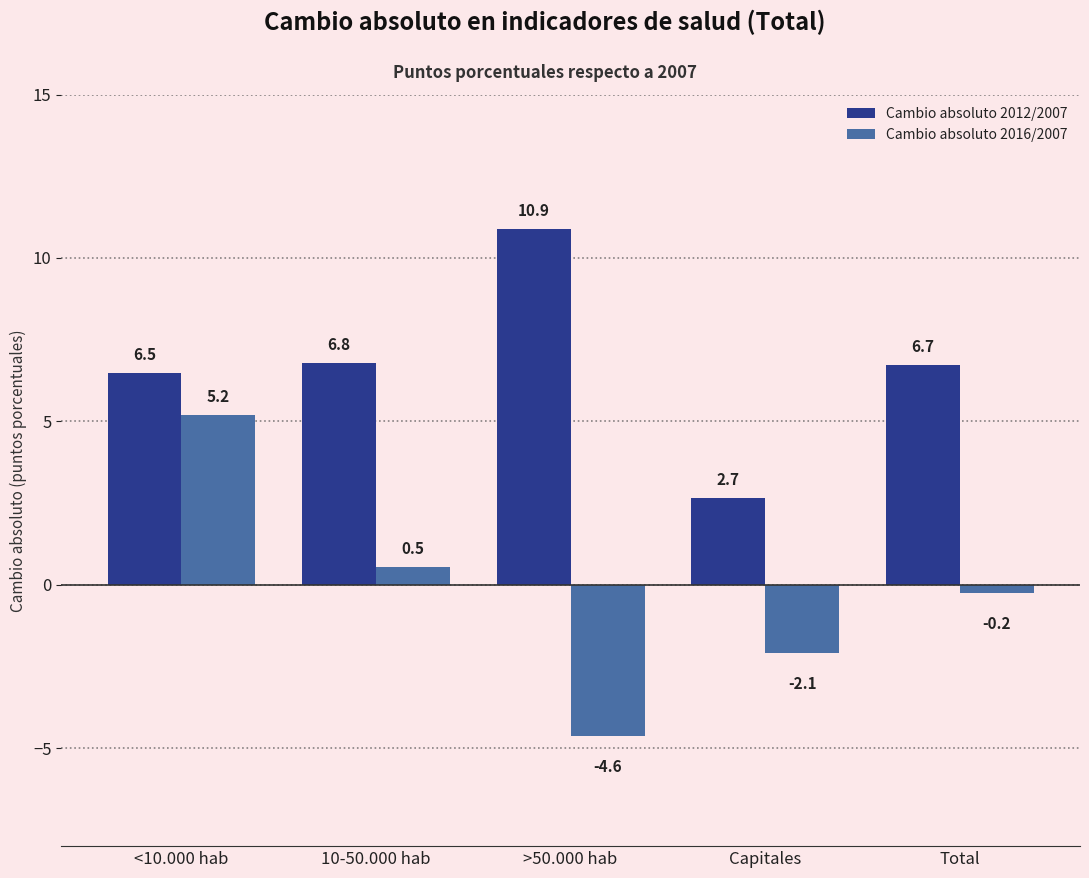

Reading right to left, extract all data points from this chart.

Cambio absoluto 2012/2007: Total=6.7	Capitales=2.7	>50.000 hab=10.9	10-50.000 hab=6.8	<10.000 hab=6.5
Cambio absoluto 2016/2007: Total=-0.2	Capitales=-2.1	>50.000 hab=-4.6	10-50.000 hab=0.5	<10.000 hab=5.2